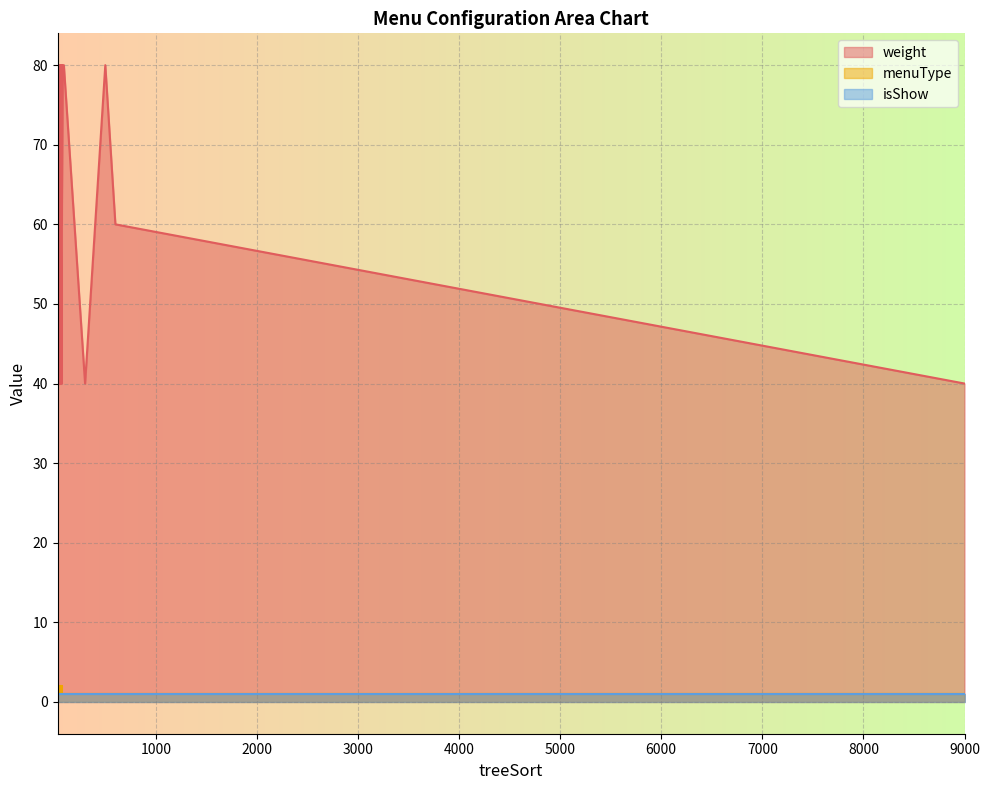

What is the label of the 37th point from the right?

30